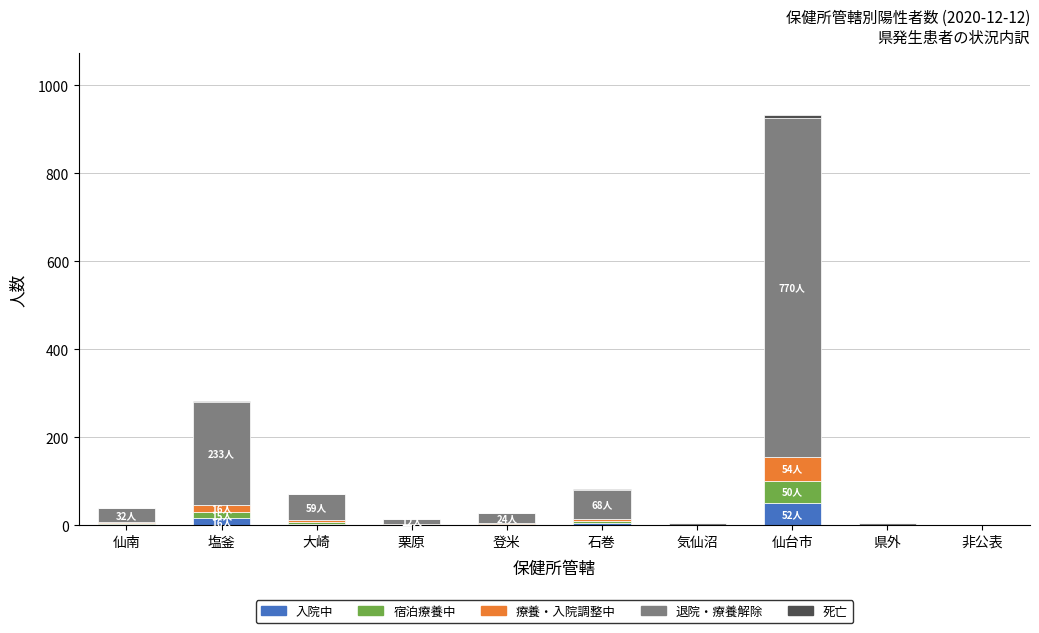

At which category is the sum across all series the highest?

仙台市